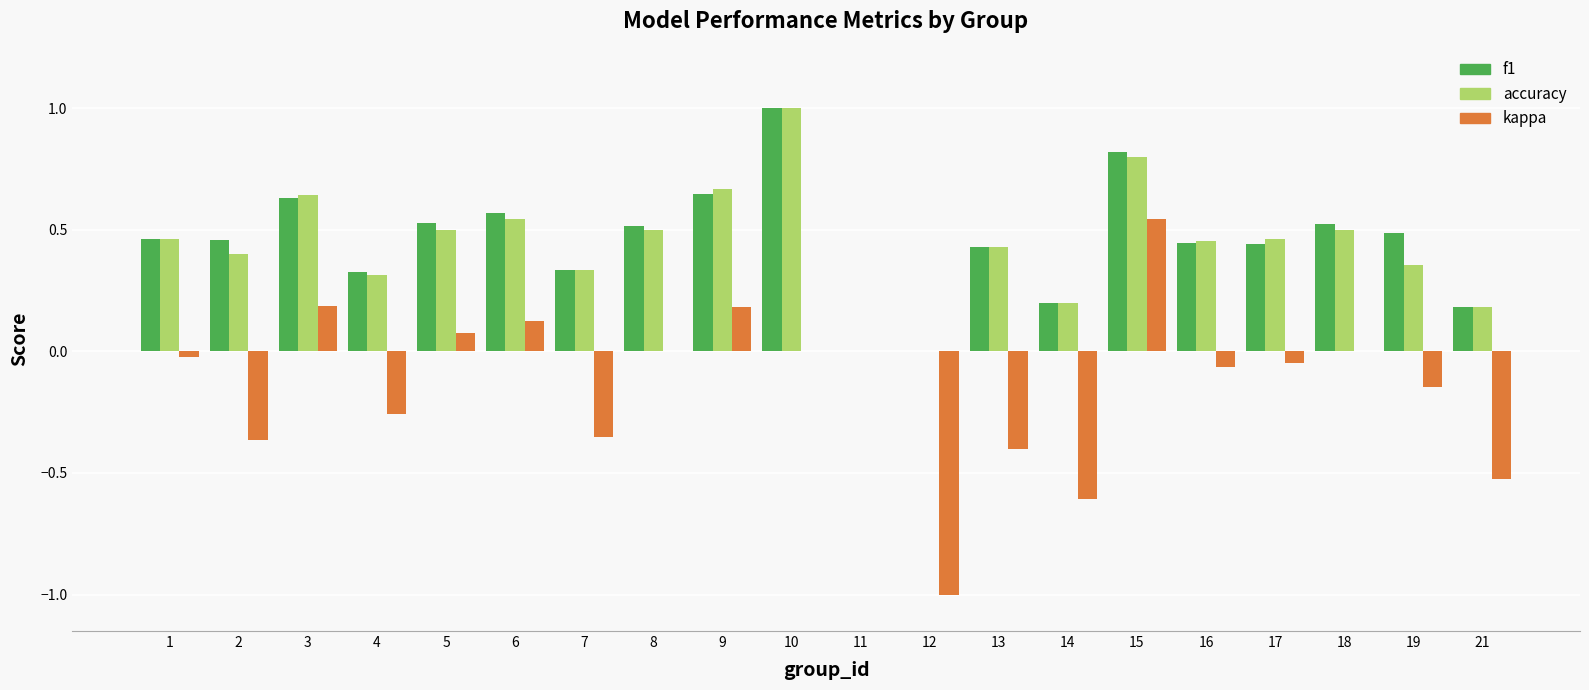

The f1 series shows 0.4 at 13. True or false?

True